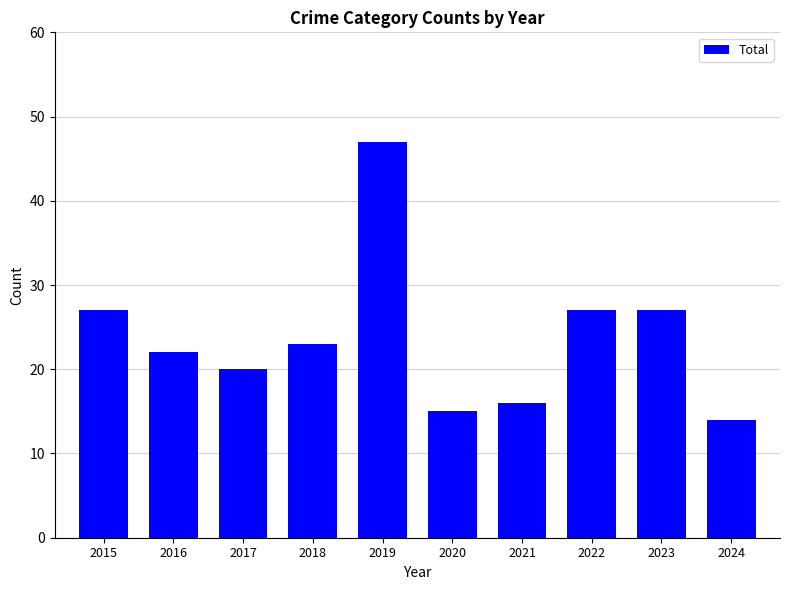

What is the smallest value displayed?

14